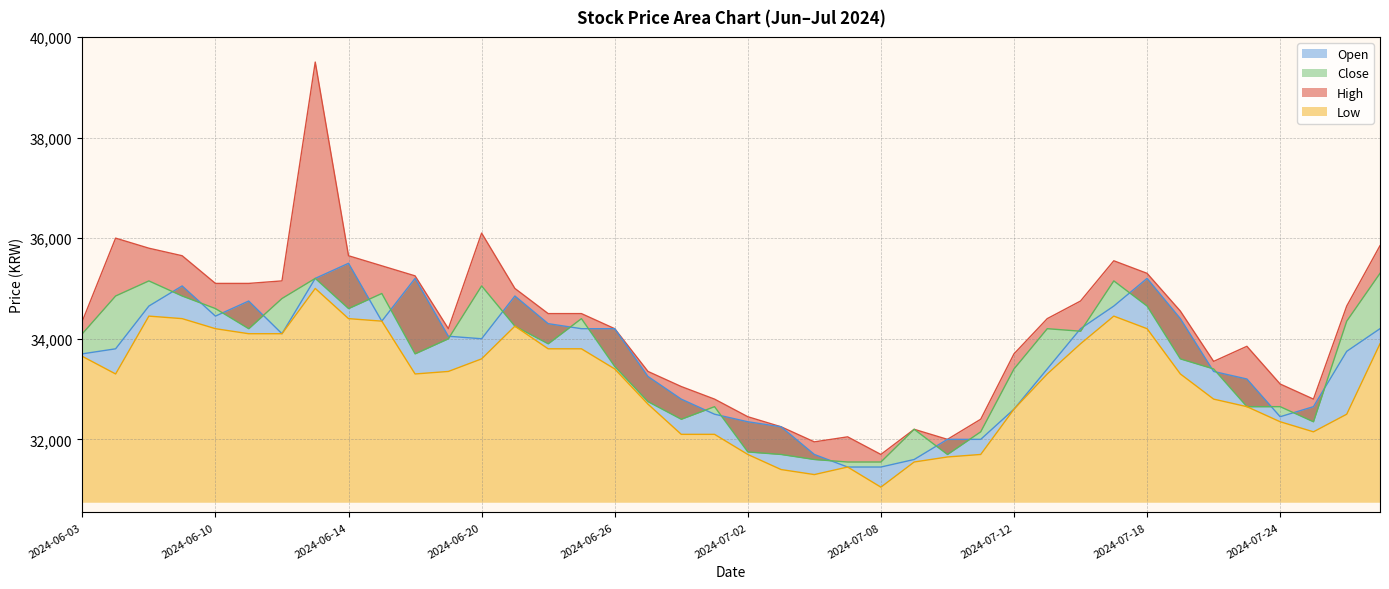

What is the lowest value of the Close series?

31550